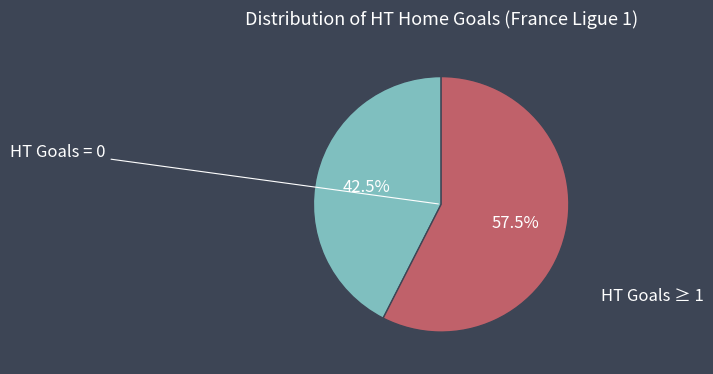

Does any single category account for the majority?

Yes